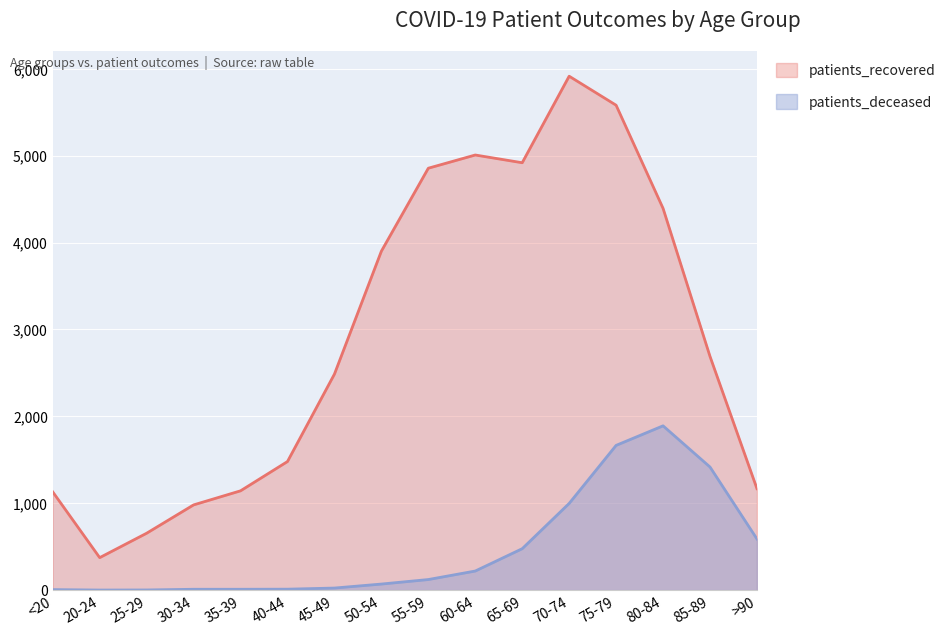

What is the difference between the patients_recovered values at 25-29 and 85-89?

2035